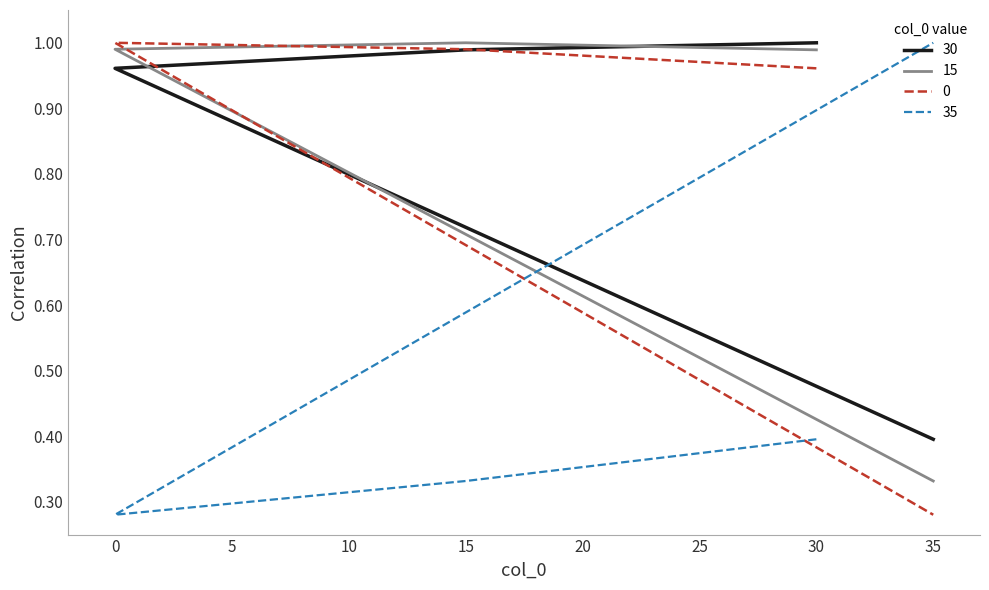

At which category does the chart reach its minimum across all series?

35